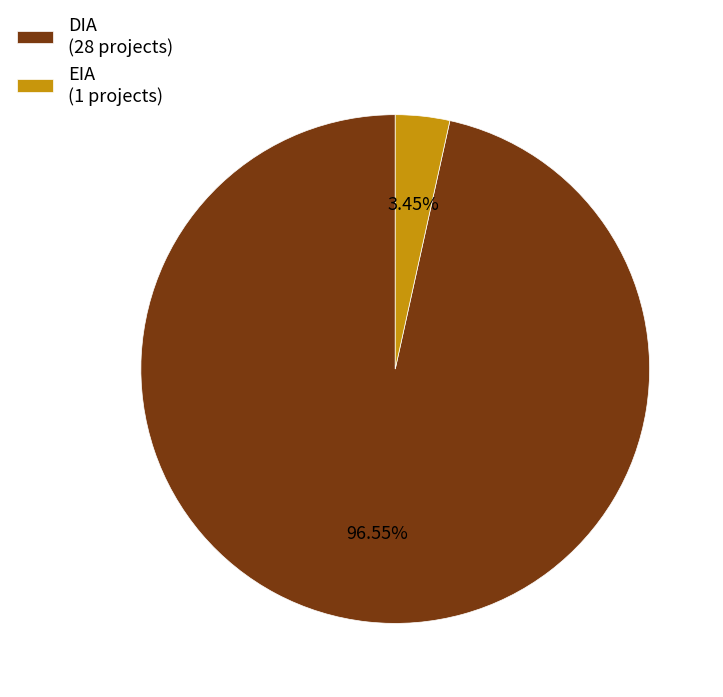

Is EIA (1 projects) the majority of the pie?

No